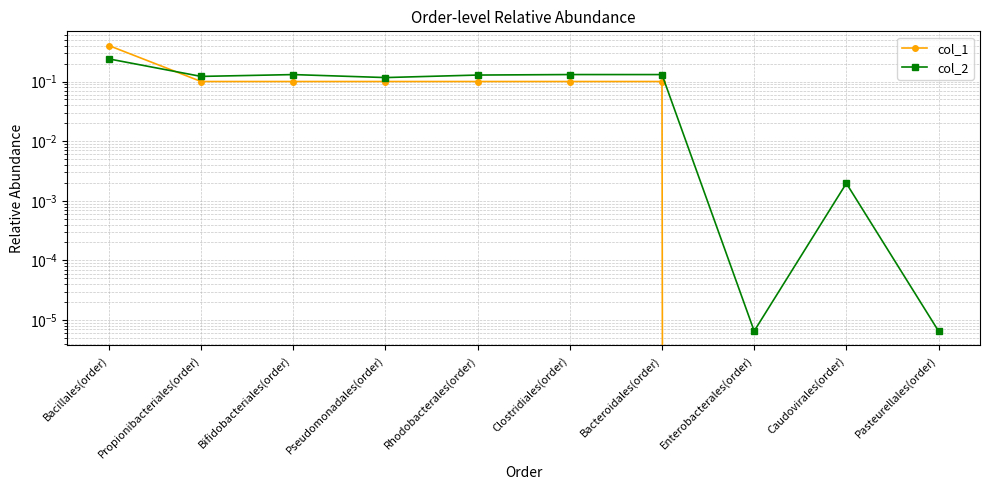

True or false: col_1 and col_2 cross at least once.

True